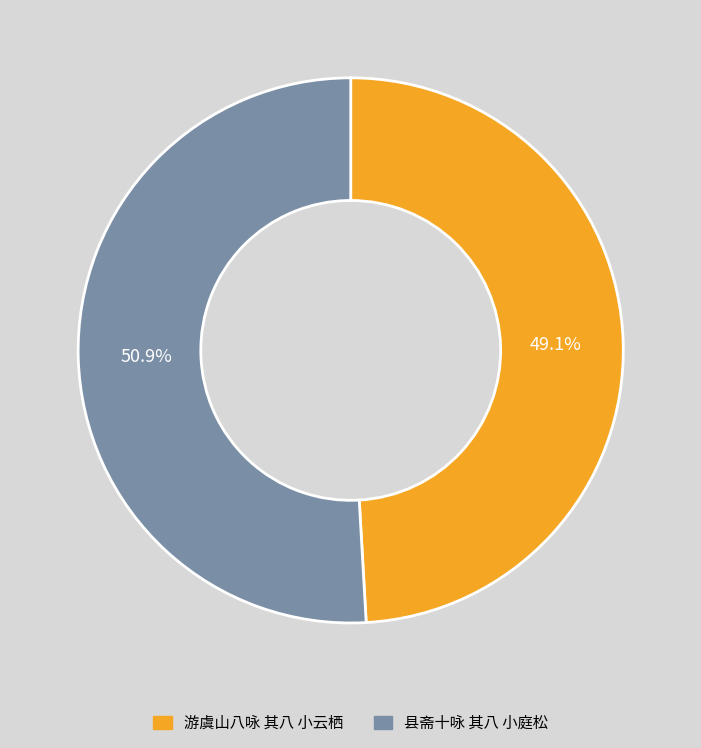

How many segments does this pie chart have?

2